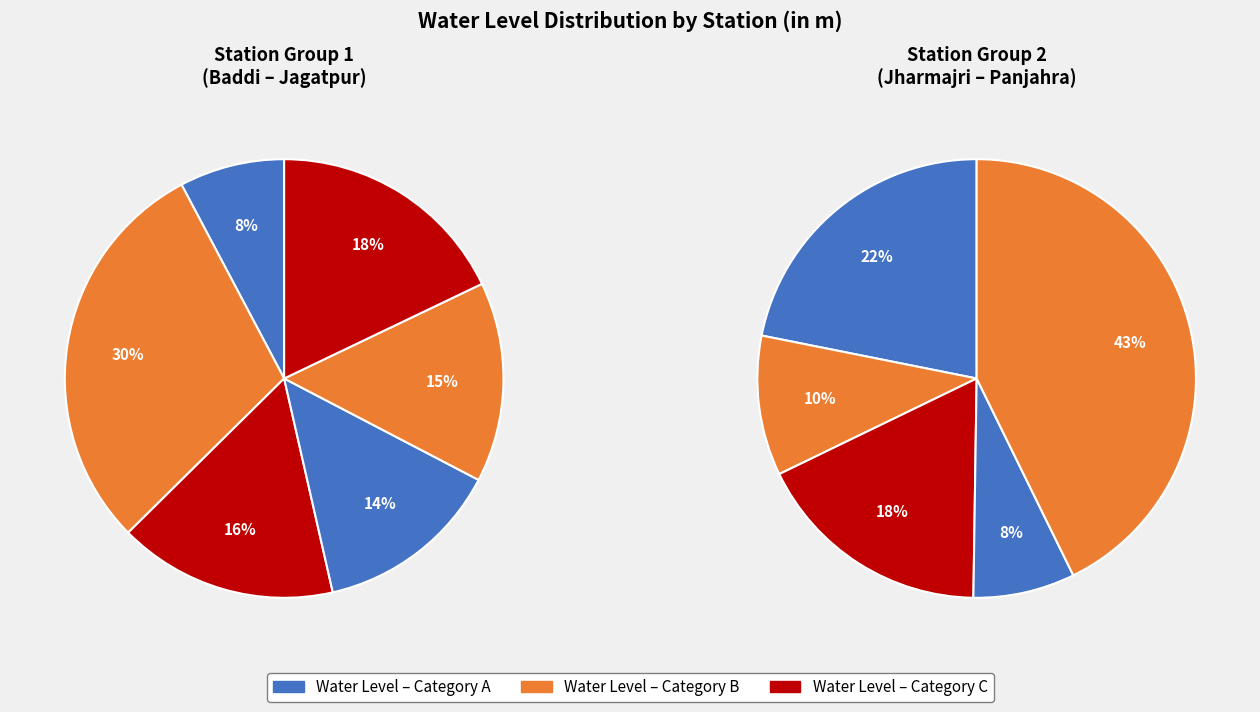

To the nearest percent, what portion does Panjahra represent?

16%